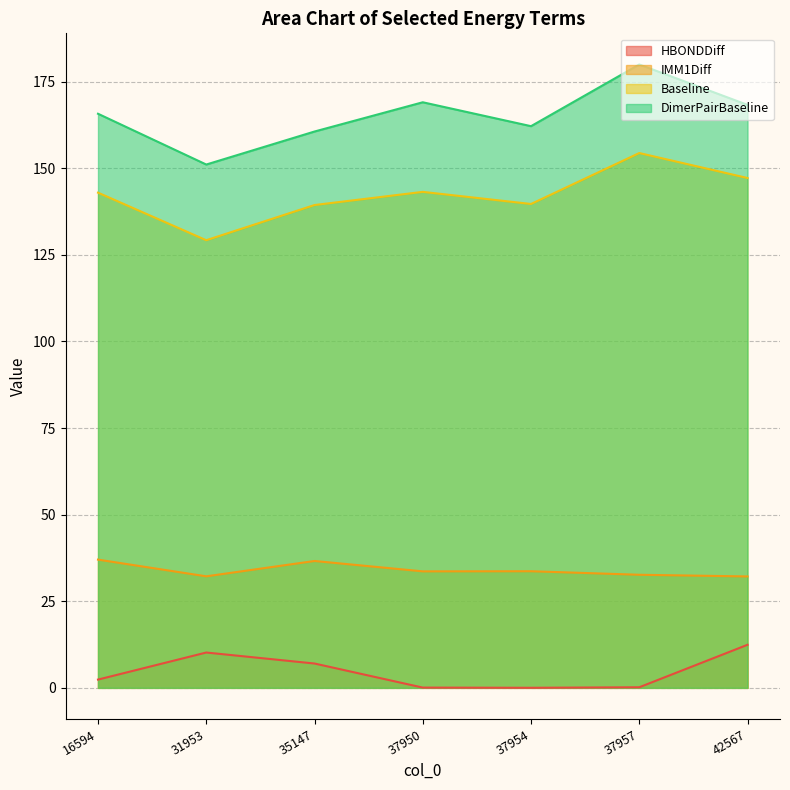

True or false: Baseline has more than 1 interior local peaks.

True